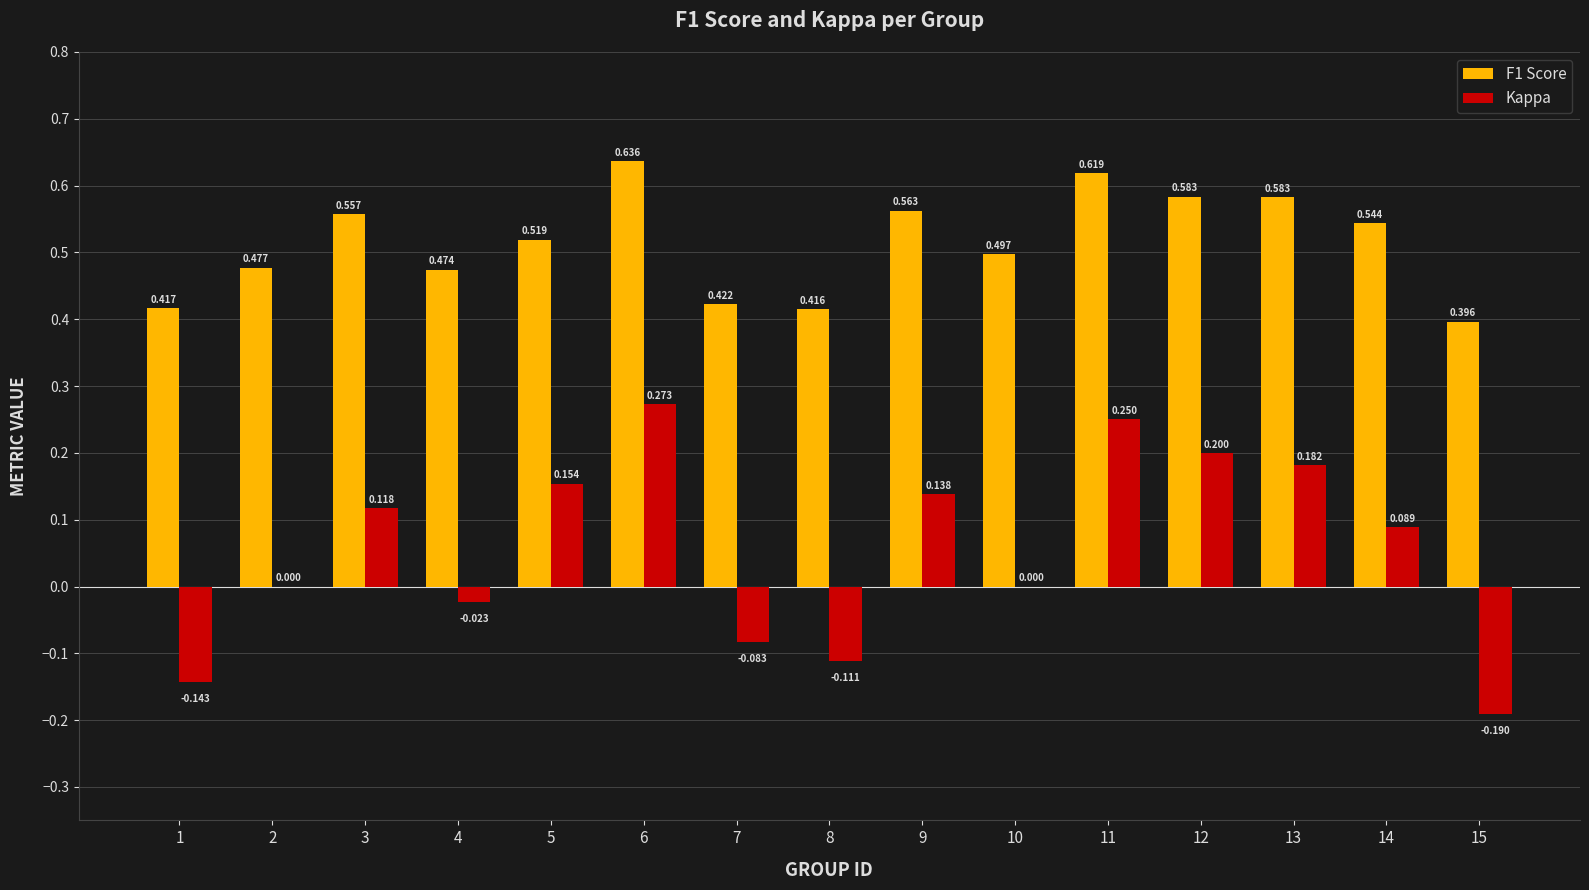

What is the sum of all Kappa values?

0.9